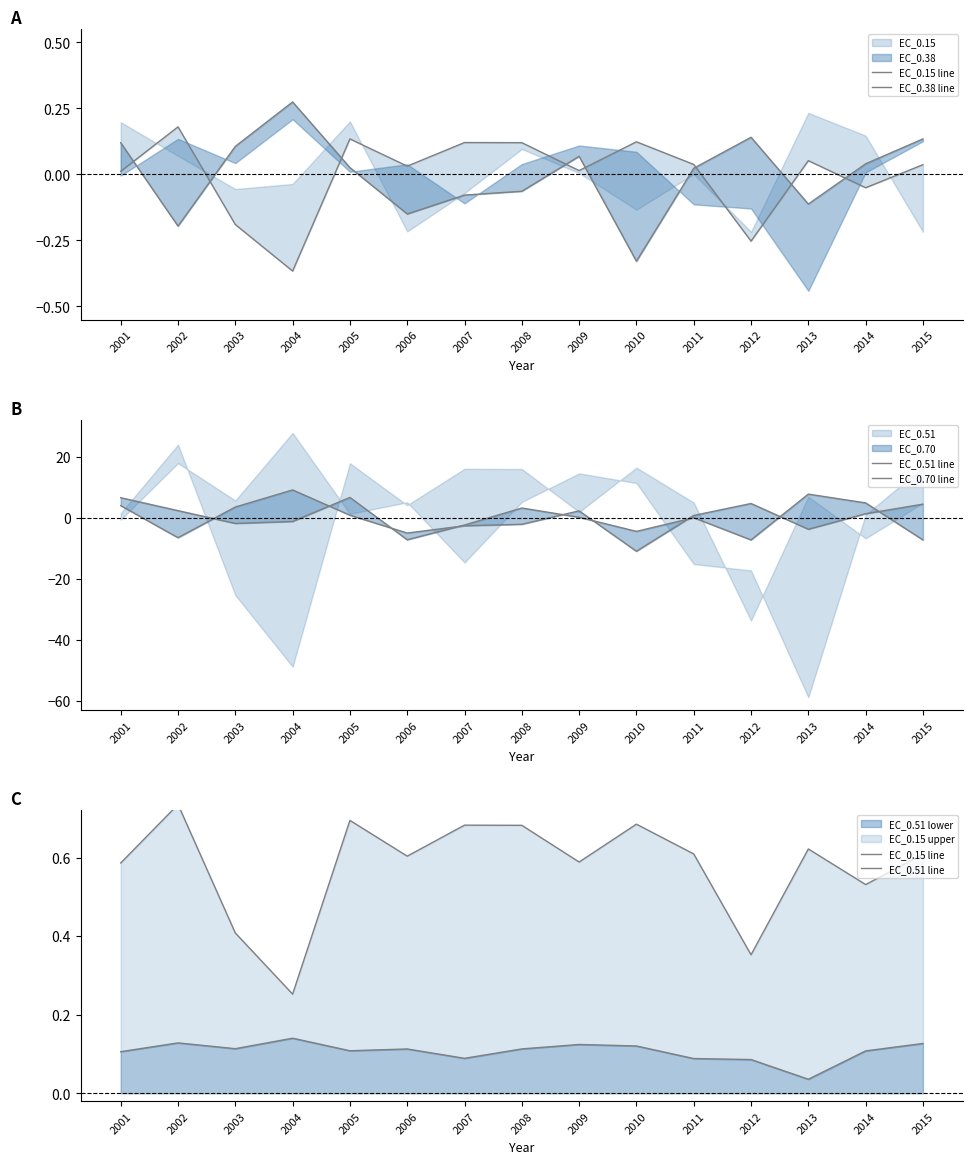

True or false: EC_0.51 line has a value of 0.1 at 2015.

True